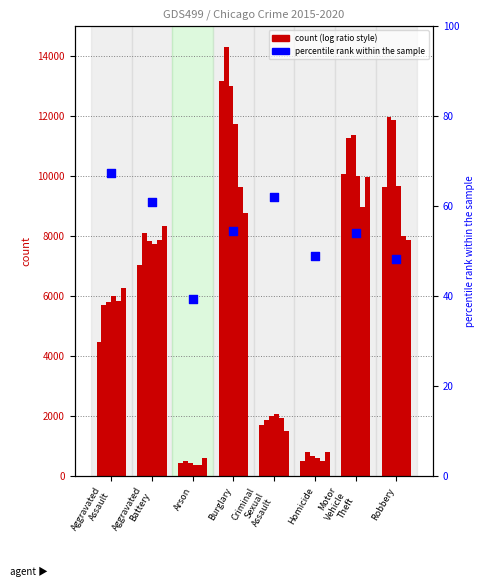

What is the change in value from Aggravated
Assault to Motor
Vehicle
Theft?

-13.3